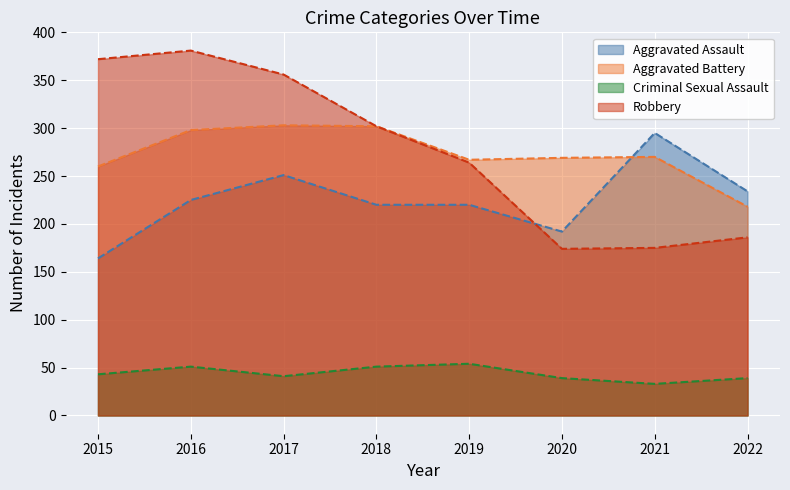

What value does the Robbery series have at 2016, to the nearest 10?

380